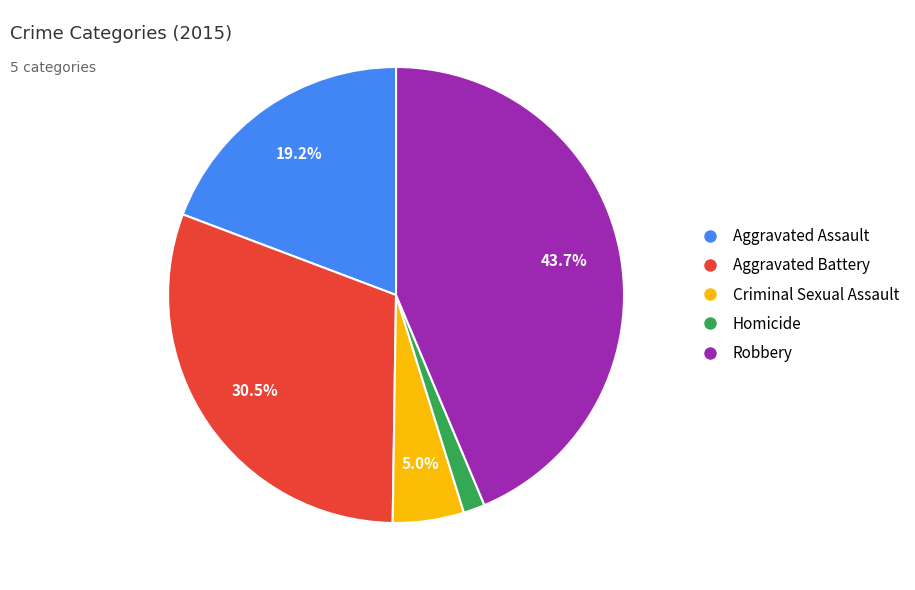

What portion of the pie excludes Aggravated Battery?

69.5%